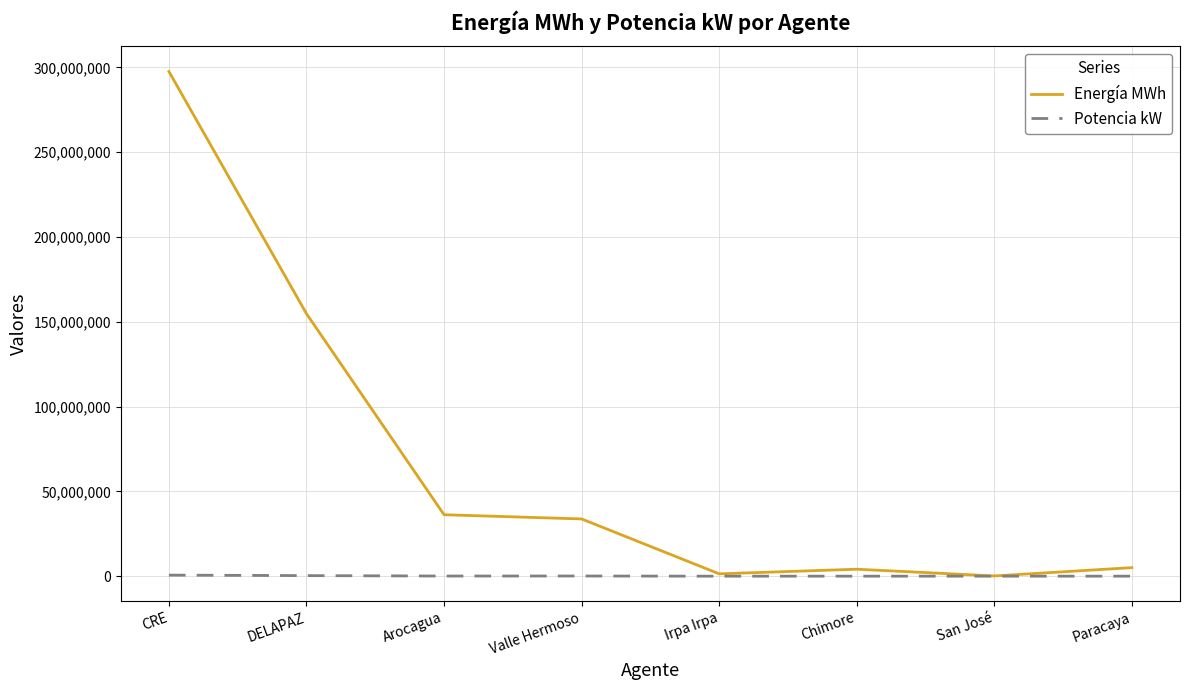

Where is Energía MWh nearest to the value 148852951?

DELAPAZ